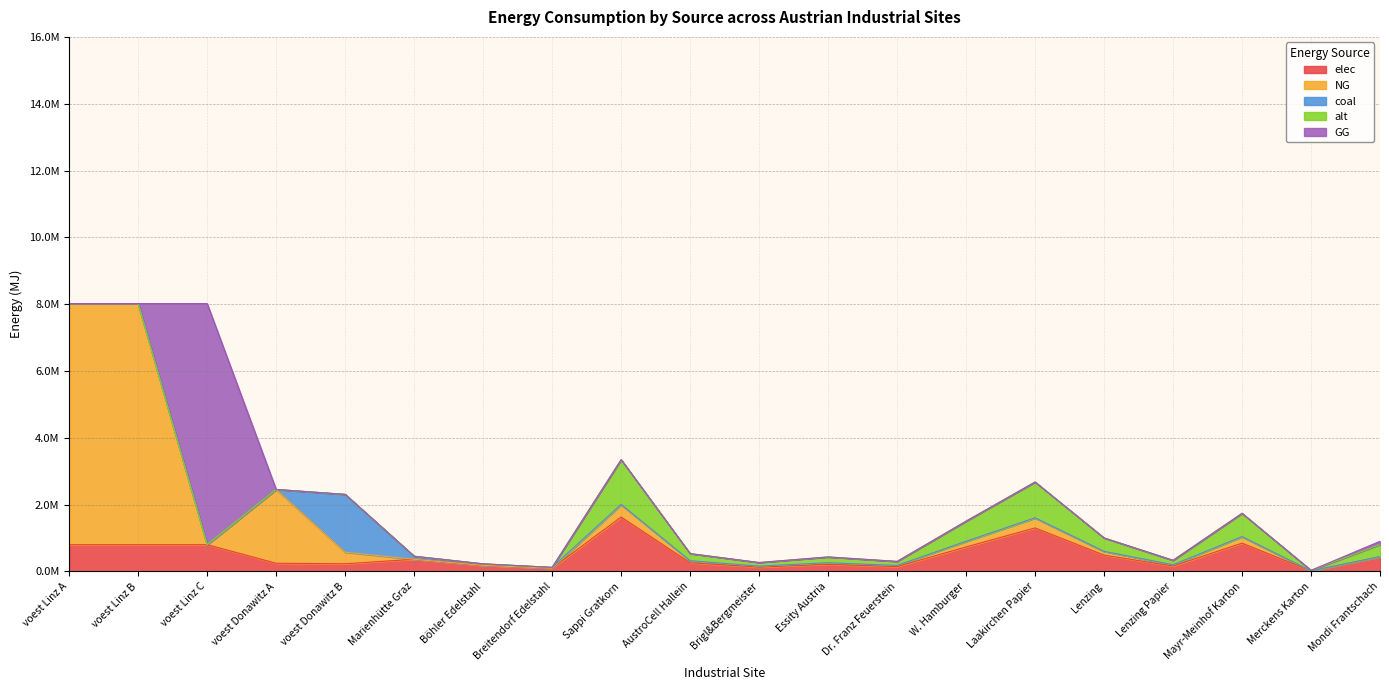

Reading left to right, what are all the values shown in this chart?

elec: voest Linz A=801844.9	voest Linz B=801844.9	voest Linz C=801844.9	voest Donawitz A=245431.6	voest Donawitz B=230705.7	Marienhütte Graz=364424.3	Böhler Edelstahl=182212.1	Breitendorf Edelstahl=97772.4	Sappi Gratkorn=1629373.2	AustroCell Hallein=260699.7	Brigl&Bergmeister=130349.9	Essity Austria=211818.5	Dr. Franz Feuerstein=146643.6	W. Hamburger=733217.9	Laakirchen Papier=1303498.5	Lenzing=488812.0	Lenzing Papier=162937.3	Mayr-Meinhof Karton=847274.1	Merckens Karton=16293.7	Mondi Frantschach=439930.8
NG: voest Linz A=7216604.0	voest Linz B=7216604.0	voest Linz C=0.0	voest Donawitz A=2208884.5	voest Donawitz B=346058.6	Marienhütte Graz=0.0	Böhler Edelstahl=0.0	Breitendorf Edelstahl=0.0	Sappi Gratkorn=366283.6	AustroCell Hallein=58605.4	Brigl&Bergmeister=29302.7	Essity Austria=47616.9	Dr. Franz Feuerstein=32965.5	W. Hamburger=164827.6	Laakirchen Papier=293026.9	Lenzing=109885.1	Lenzing Papier=36628.4	Mayr-Meinhof Karton=190467.5	Merckens Karton=3662.8	Mondi Frantschach=0.0
coal: voest Linz A=0.0	voest Linz B=0.0	voest Linz C=0.0	voest Donawitz A=0.0	voest Donawitz B=1730292.9	Marienhütte Graz=91106.1	Böhler Edelstahl=45553.0	Breitendorf Edelstahl=24443.1	Sappi Gratkorn=12395.4	AustroCell Hallein=1983.3	Brigl&Bergmeister=991.6	Essity Austria=1611.4	Dr. Franz Feuerstein=1115.6	W. Hamburger=5577.9	Laakirchen Papier=9916.3	Lenzing=3718.6	Lenzing Papier=1239.5	Mayr-Meinhof Karton=6445.6	Merckens Karton=124.0	Mondi Frantschach=3346.8
alt: voest Linz A=0.0	voest Linz B=0.0	voest Linz C=0.0	voest Donawitz A=0.0	voest Donawitz B=0.0	Marienhütte Graz=0.0	Böhler Edelstahl=0.0	Breitendorf Edelstahl=0.0	Sappi Gratkorn=1338701.4	AustroCell Hallein=214192.2	Brigl&Bergmeister=107096.1	Essity Austria=174031.2	Dr. Franz Feuerstein=120483.1	W. Hamburger=602415.7	Laakirchen Papier=1070961.1	Lenzing=401610.4	Lenzing Papier=133870.1	Mayr-Meinhof Karton=696124.8	Merckens Karton=13387.0	Mondi Frantschach=361449.4
GG: voest Linz A=0.0	voest Linz B=0.0	voest Linz C=7216604.0	voest Donawitz A=0.0	voest Donawitz B=0.0	Marienhütte Graz=0.0	Böhler Edelstahl=0.0	Breitendorf Edelstahl=0.0	Sappi Gratkorn=0.0	AustroCell Hallein=0.0	Brigl&Bergmeister=0.0	Essity Austria=0.0	Dr. Franz Feuerstein=0.0	W. Hamburger=0.0	Laakirchen Papier=0.0	Lenzing=0.0	Lenzing Papier=0.0	Mayr-Meinhof Karton=0.0	Merckens Karton=0.0	Mondi Frantschach=98896.6